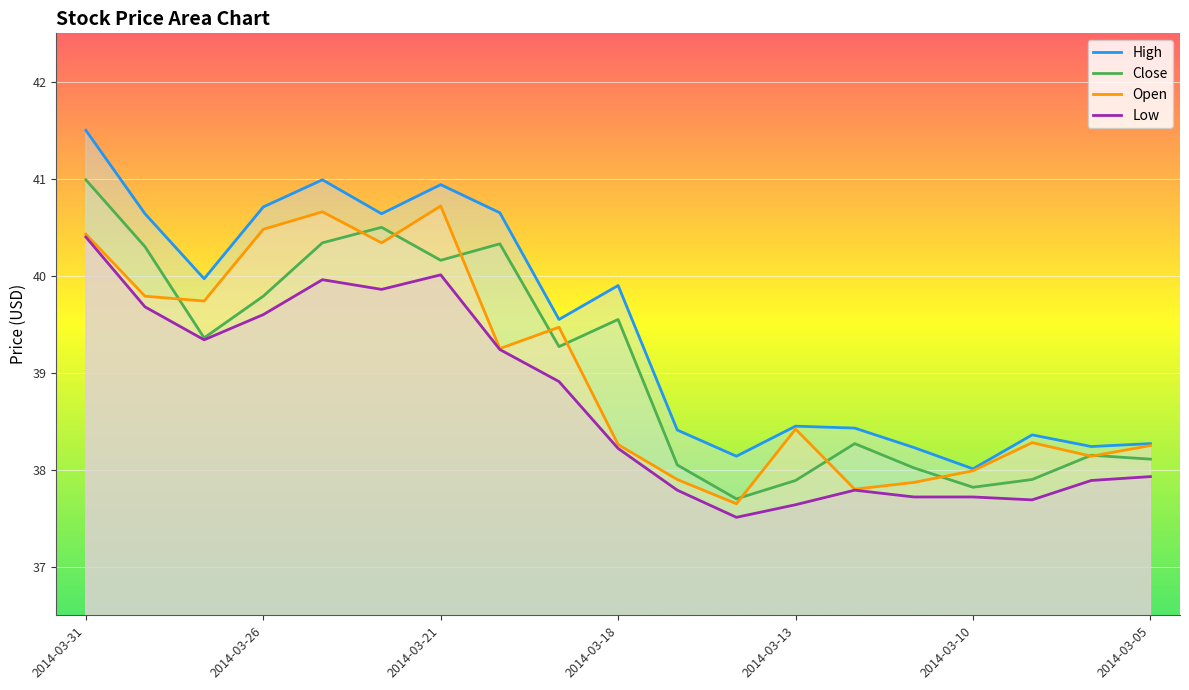

What is the highest value of the High series?

41.5